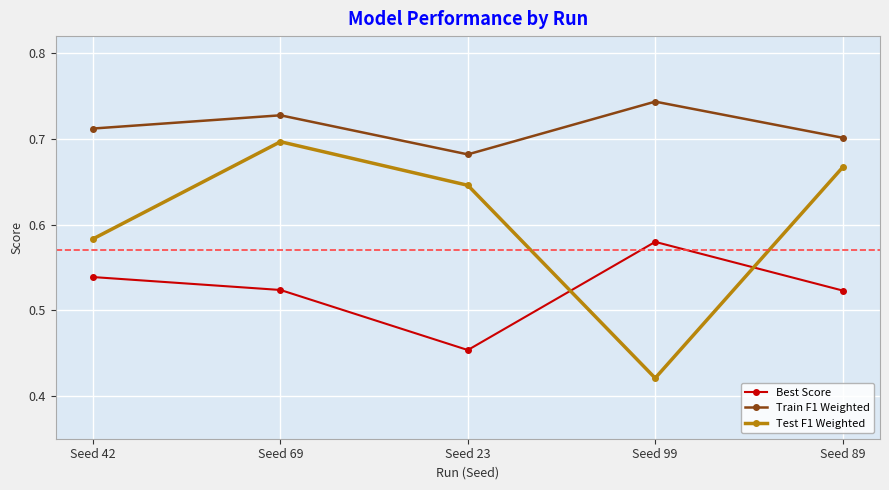

At Seed 23, list the series in order from smallest to largest.

Best Score, Test F1 Weighted, Train F1 Weighted